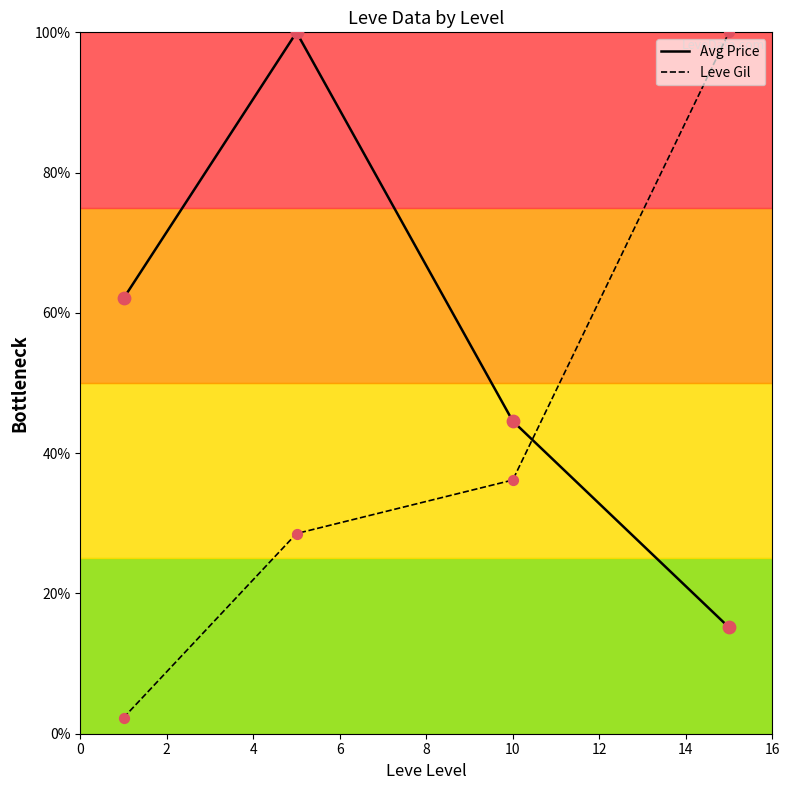

Which series contains the lowest Y value?

Leve Gil